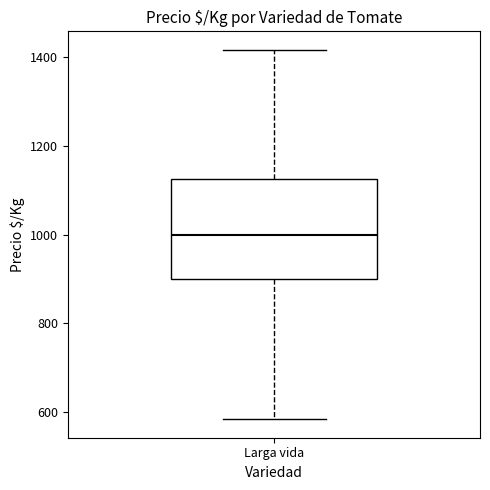

Where does the median line of the box for Larga vida sit on the y-axis? The values are not printed on the chart, so give them approximately, as read against the axis.

1000